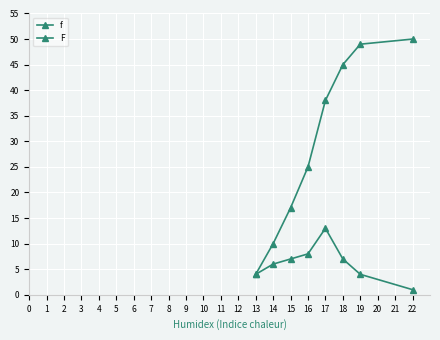

What is the minimum value for f?

1